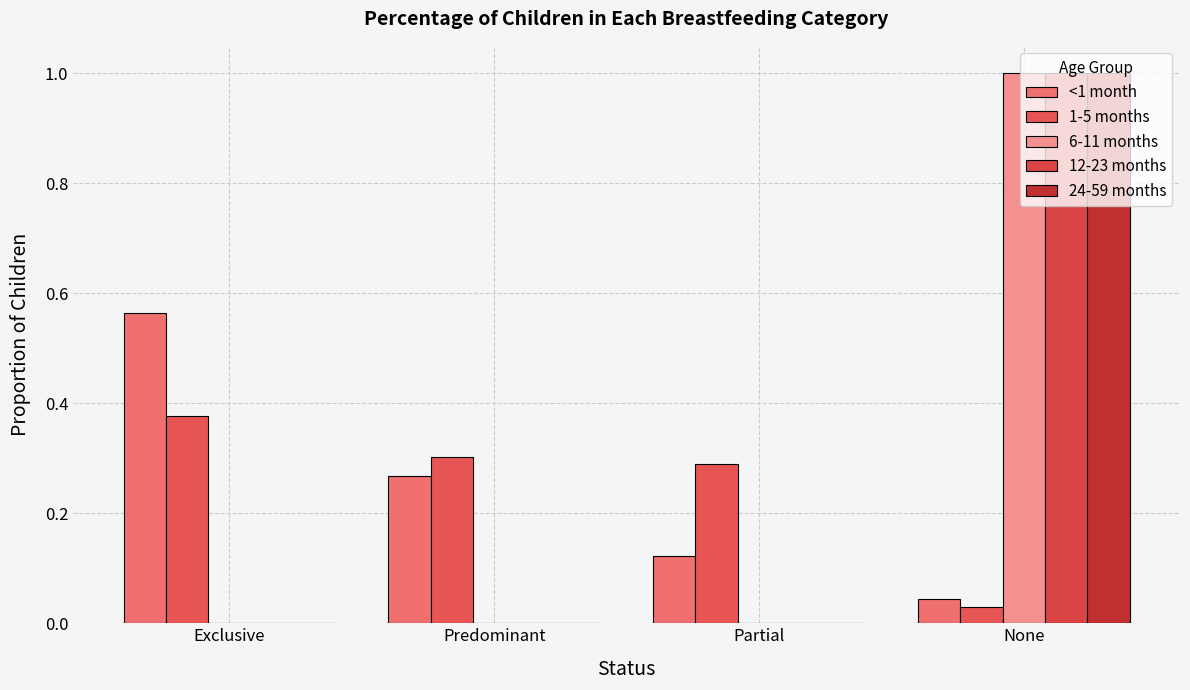

Count the number of categories in the chart.

4